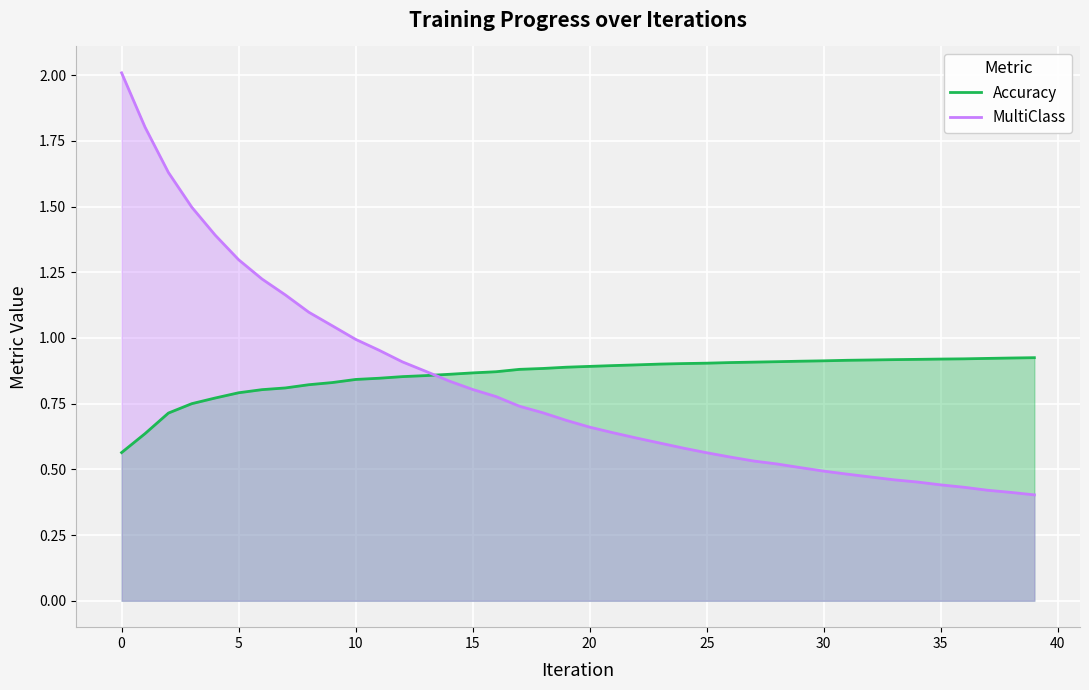

What are all the series names shown in the legend?

Accuracy, MultiClass